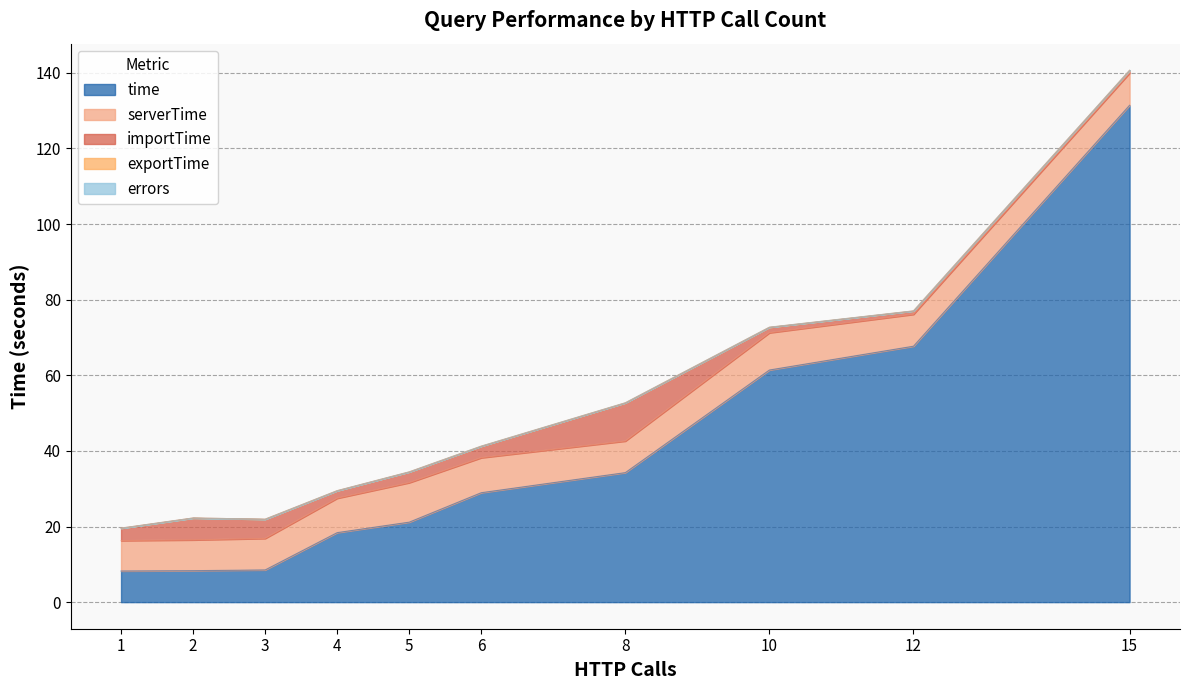

What are all the series names shown in the legend?

time, serverTime, importTime, exportTime, errors